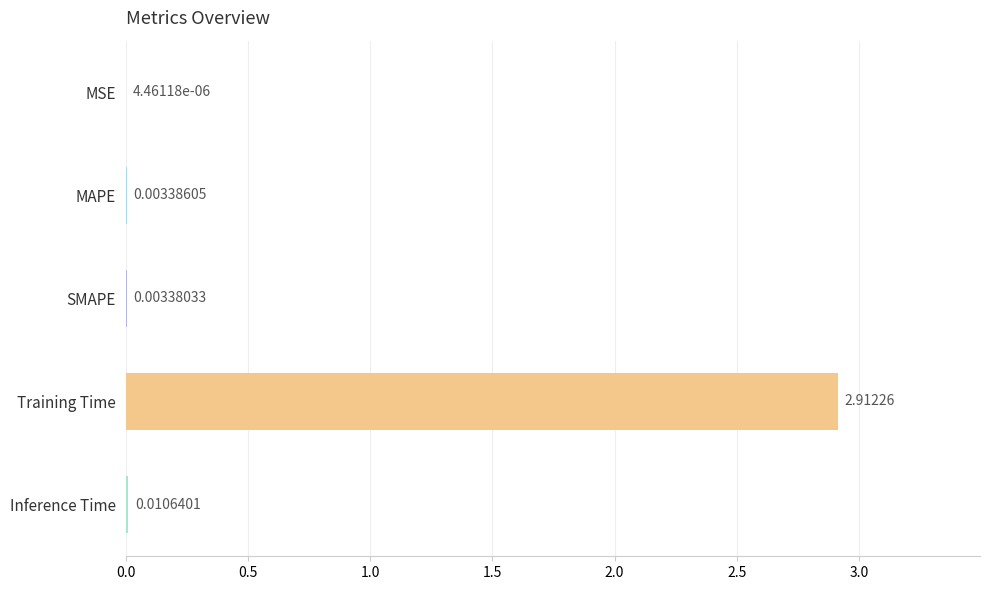

At which category does the chart reach its peak across all series?

Training Time